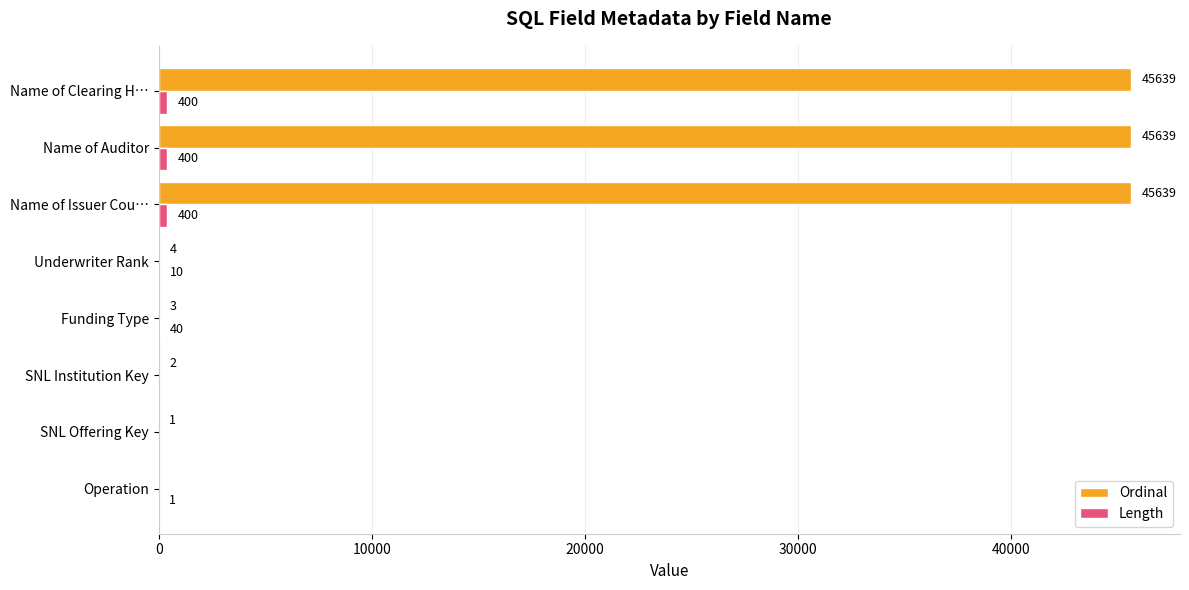

What is the sum of the Ordinal values at SNL Institution Key and Name of Auditor?

45641